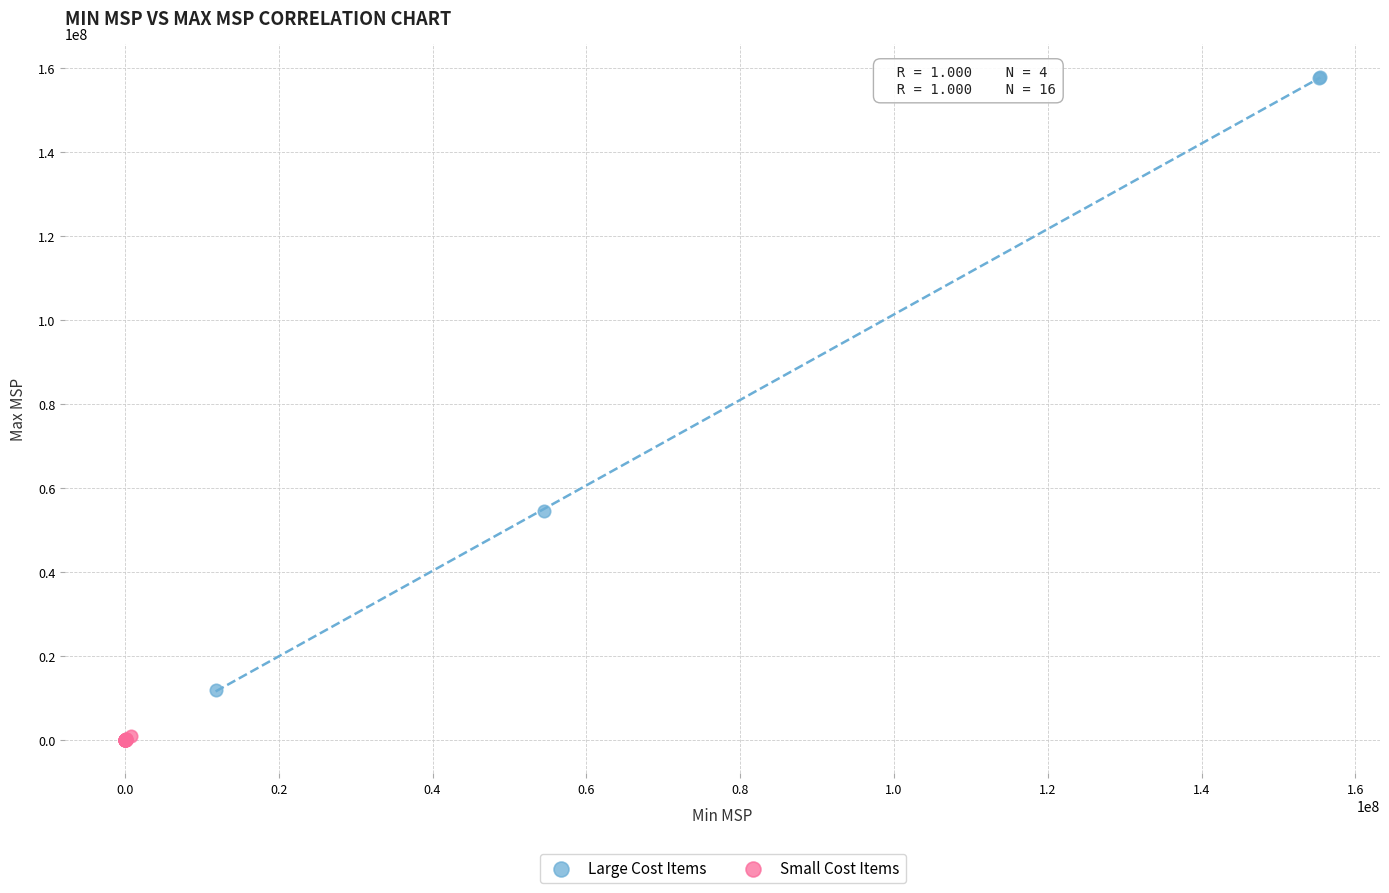

Which series has the widest spread of Y values?

Large Cost Items